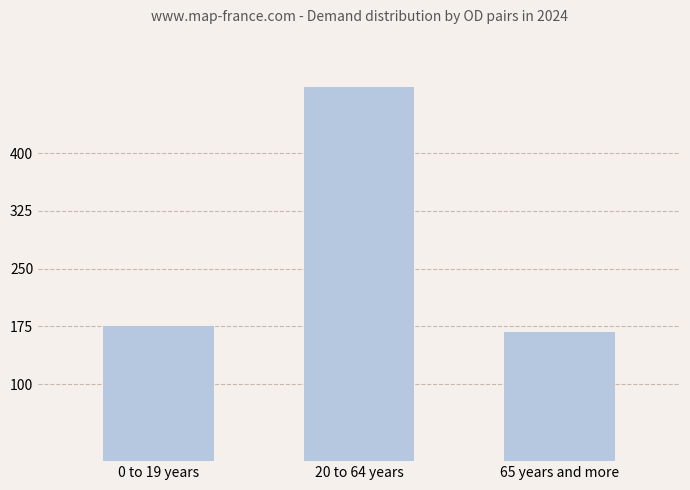

Read the value at 65 years and more.

167.7